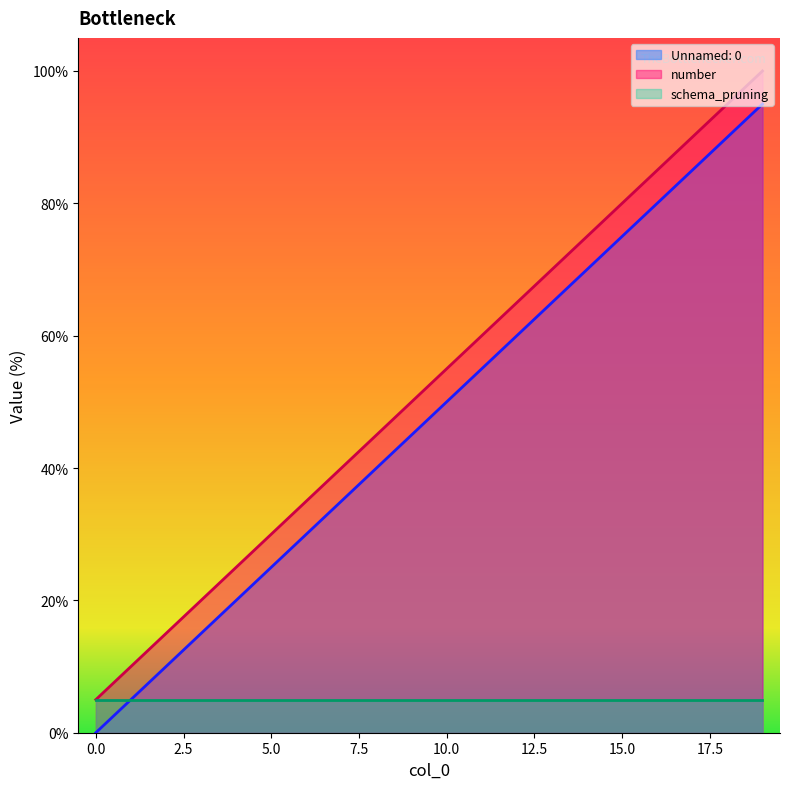

What is the difference between the maximum and minimum values in the Unnamed: 0 series?

95.0